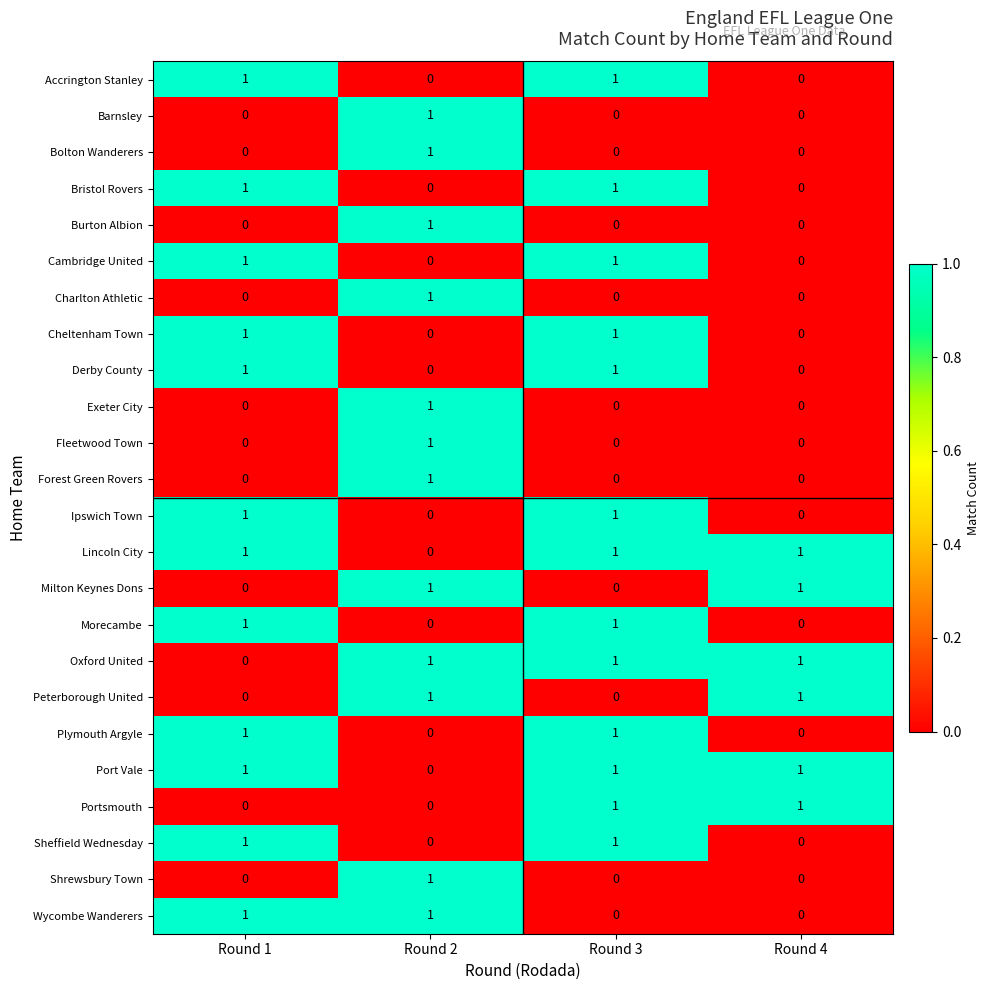

Count the Fleetwood Town values in the range 0 to 1.

4